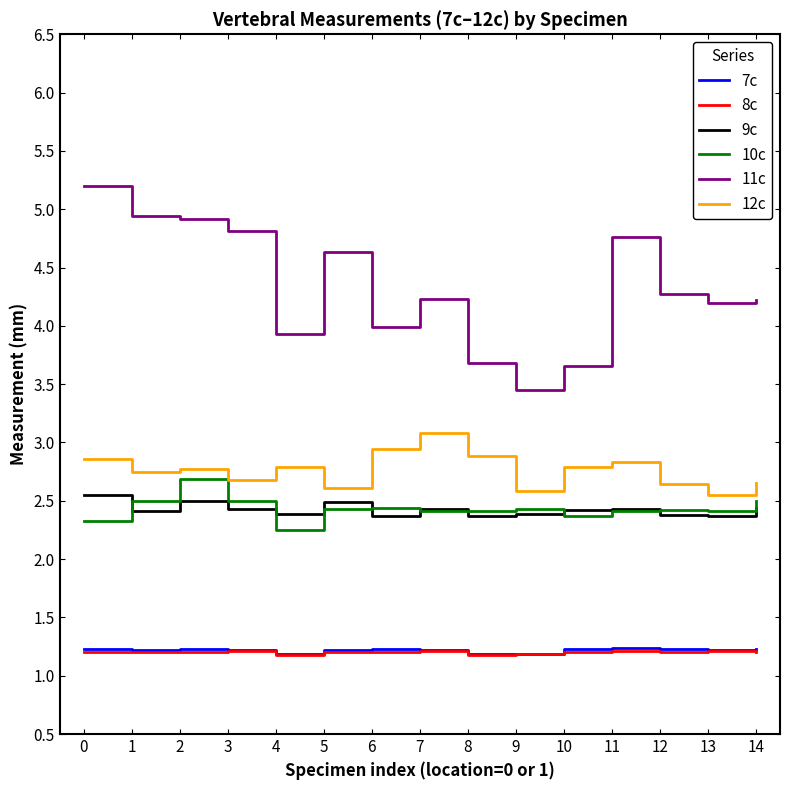

True or false: 7c and 11c intersect in this chart.

False